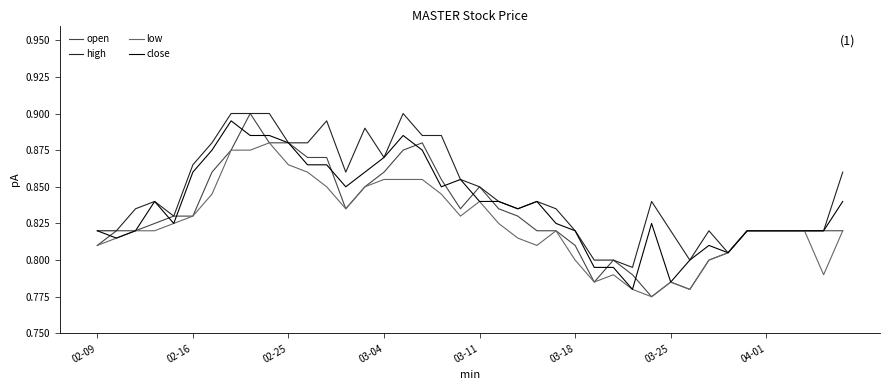

Is it true that open equals 0.3 at 03-11?

False